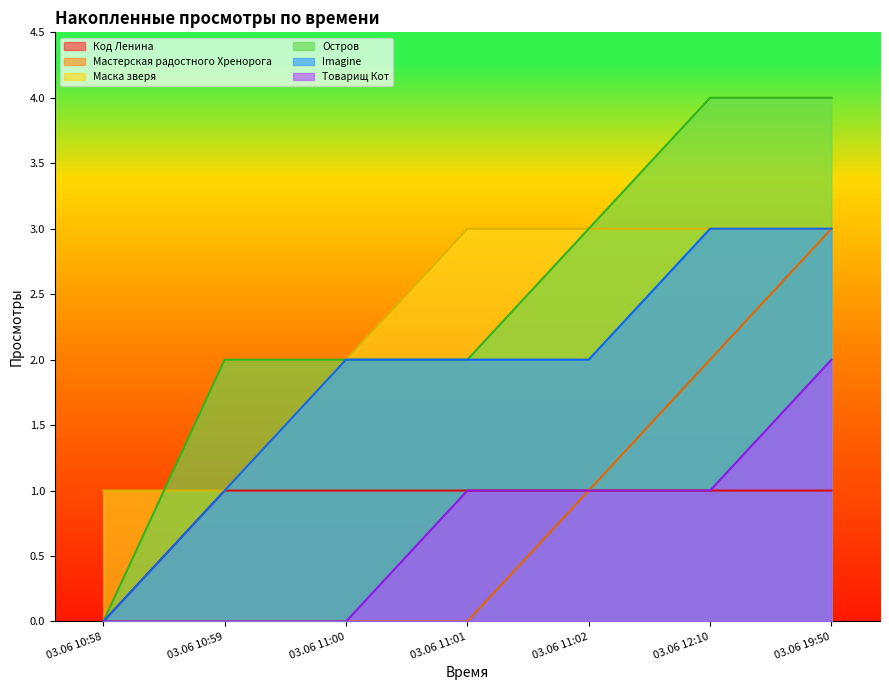

True or false: Imagine and Товарищ Кот cross at least once.

False